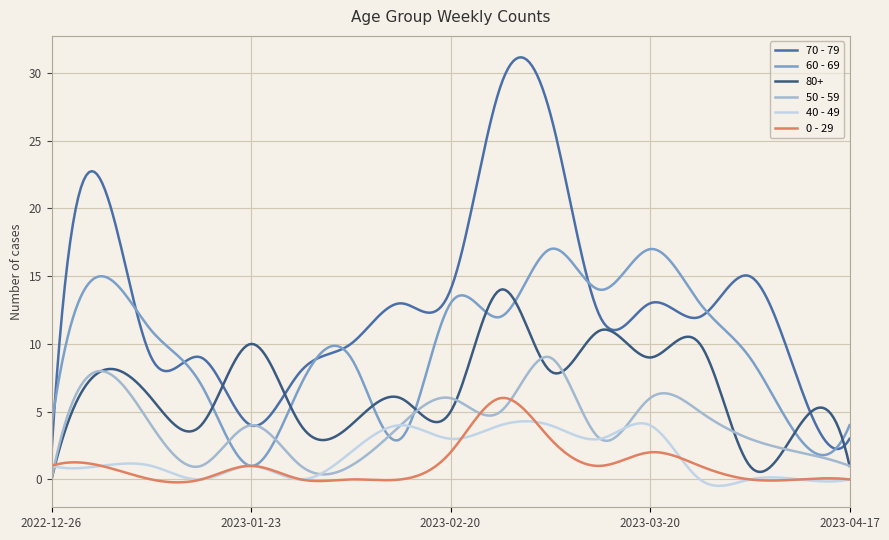

Which series has the largest total across all categories?

70 - 79